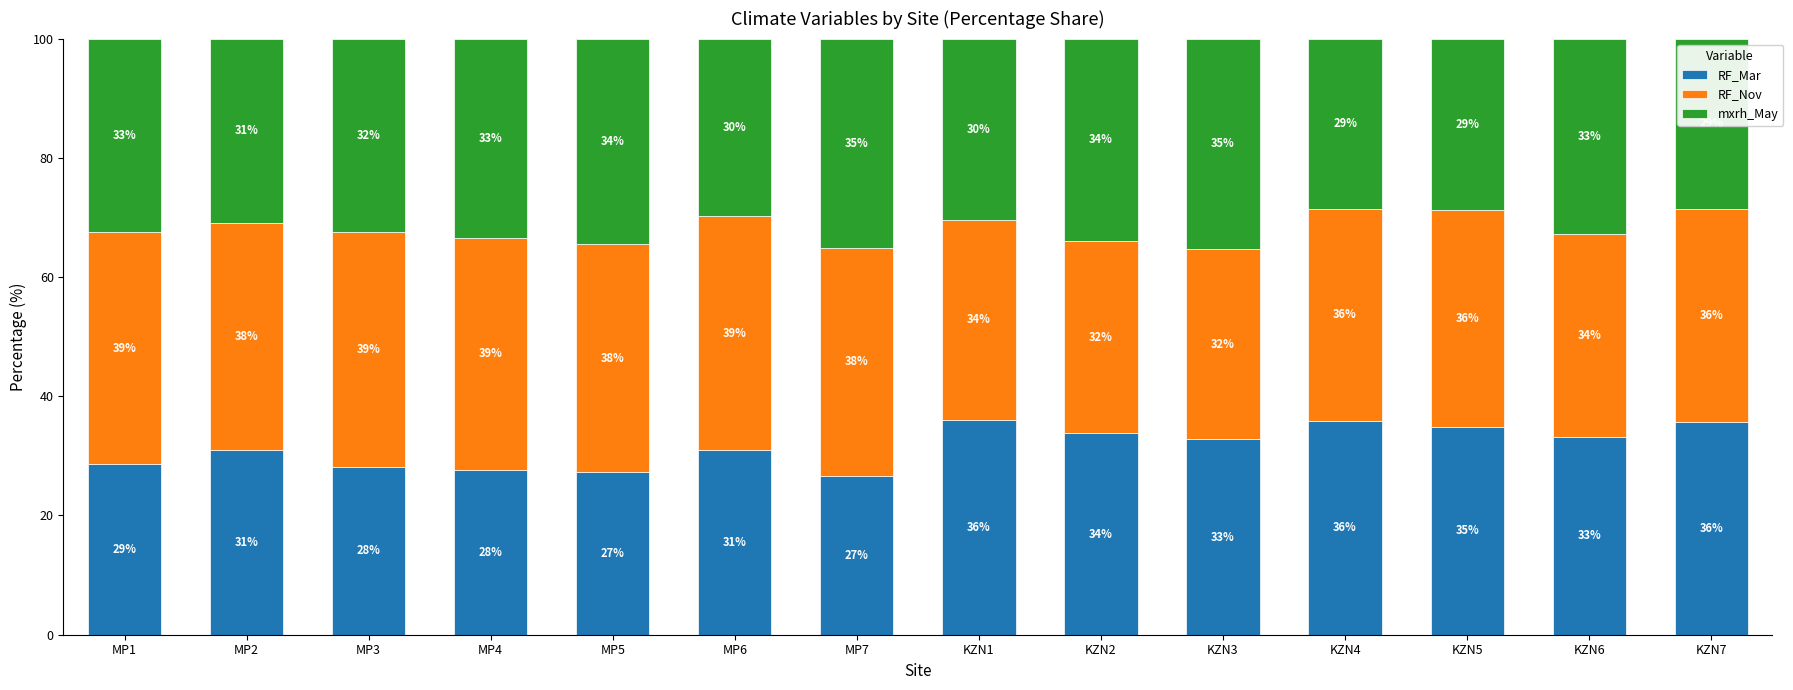

Are the bars grouped side by side (vs. stacked)?

No